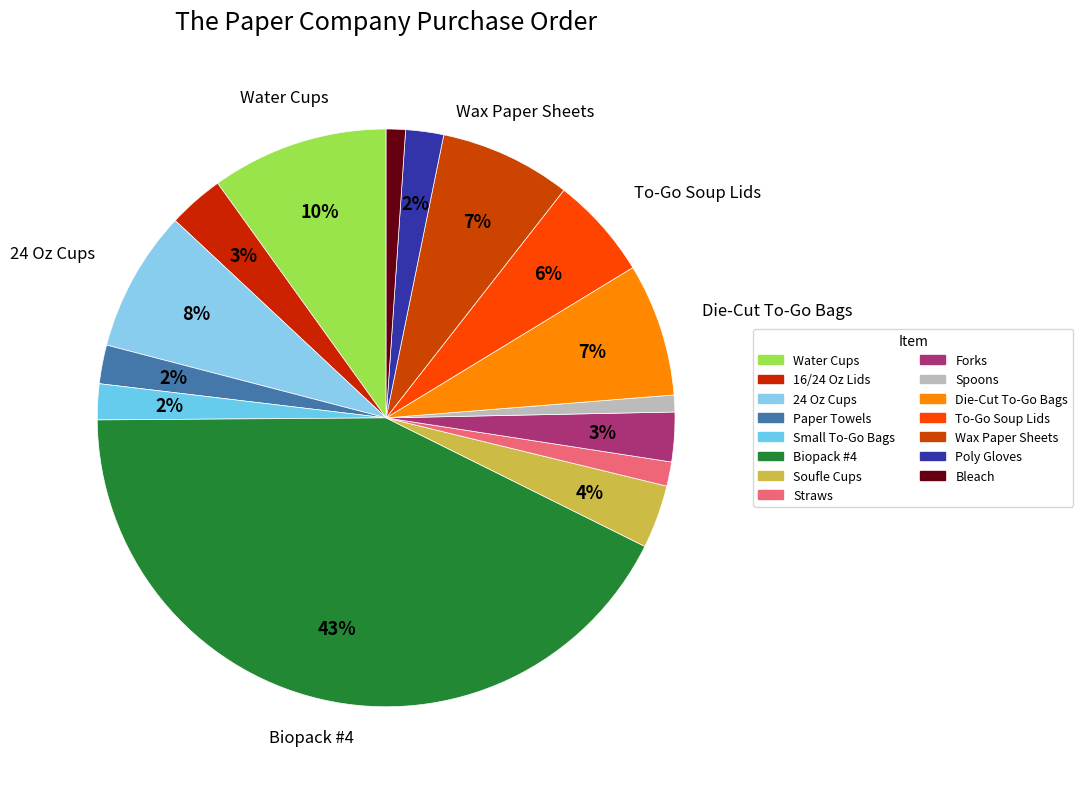

Rank the categories by value from highest to lowest.

Biopack #4, Water Cups, 24 Oz Cups, Die-Cut To-Go Bags, Wax Paper Sheets, To-Go Soup Lids, Soufle Cups, 16/24 Oz Lids, Forks, Paper Towels, Poly Gloves, Small To-Go Bags, Straws, Bleach, Spoons